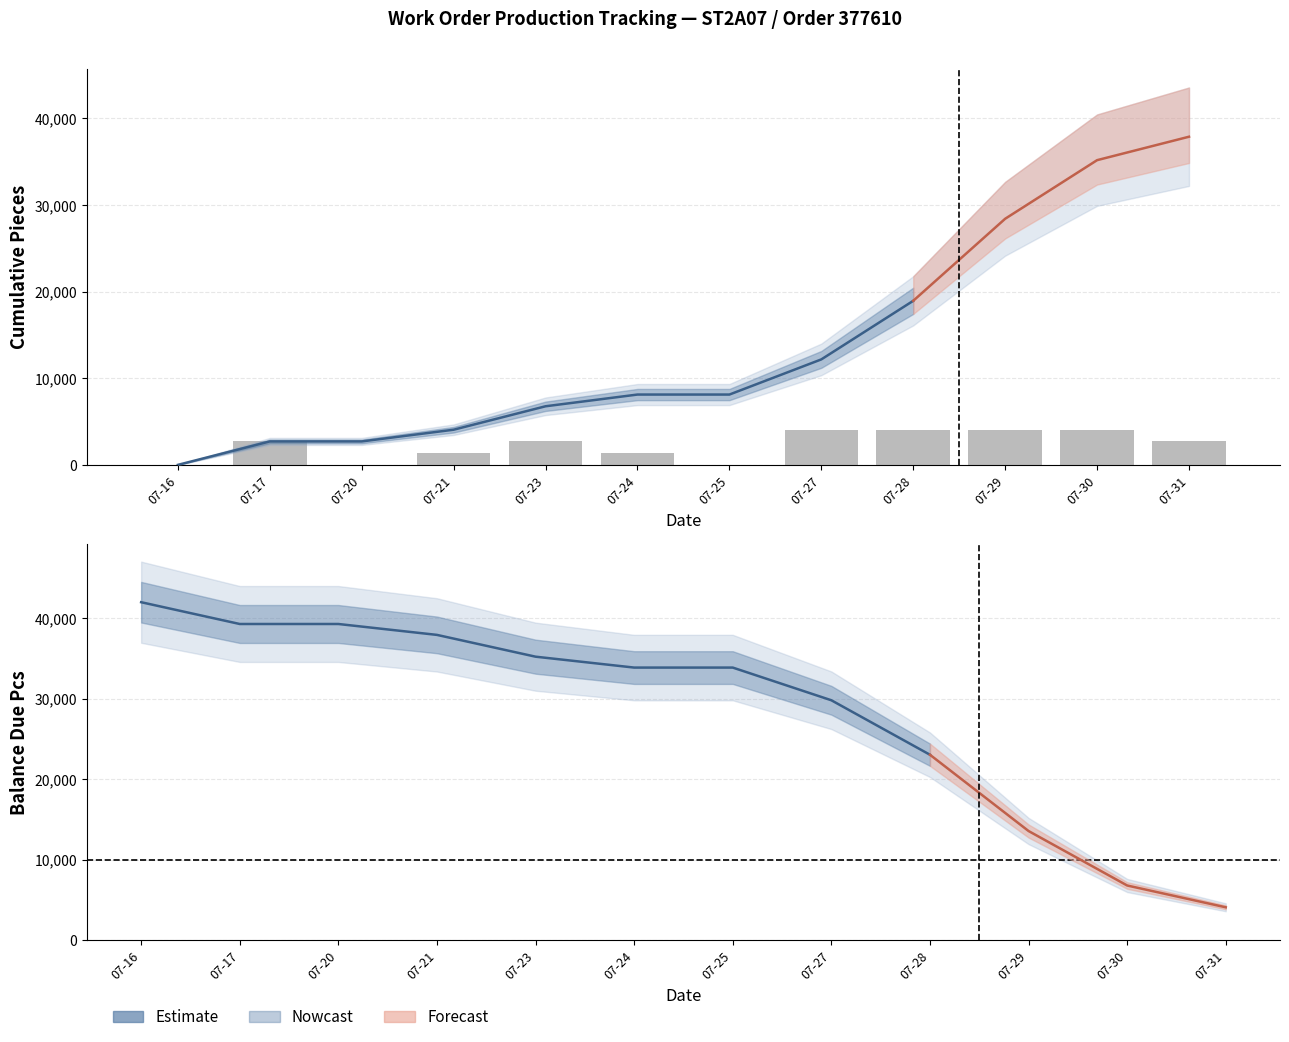

Reading right to left, what are all the values shown in this chart?

Cum. Total: 37892.2	35185.6	28419.2	18946.1	12179.6	8119.8	8119.8	6766.5	4059.9	2706.6	2706.6	0.0
Balance Due Pcs: 4107.8	6814.4	13580.8	23053.9	29820.4	33880.2	33880.2	35233.5	37940.1	39293.4	39293.4	42000.0
Pieces Today: 2706.6	4059.9	4059.9	4059.9	4059.9	0.0	1353.3	2706.6	1353.3	0.0	2706.6	0.0